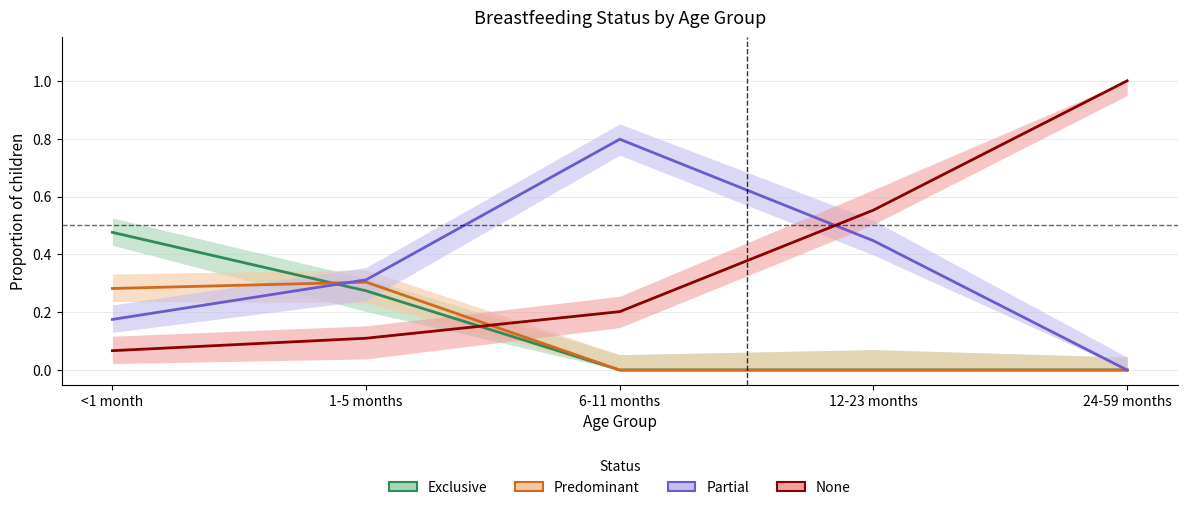

Is the value of Exclusive at 6-11 months greater than the value of Predominant at 12-23 months?

No